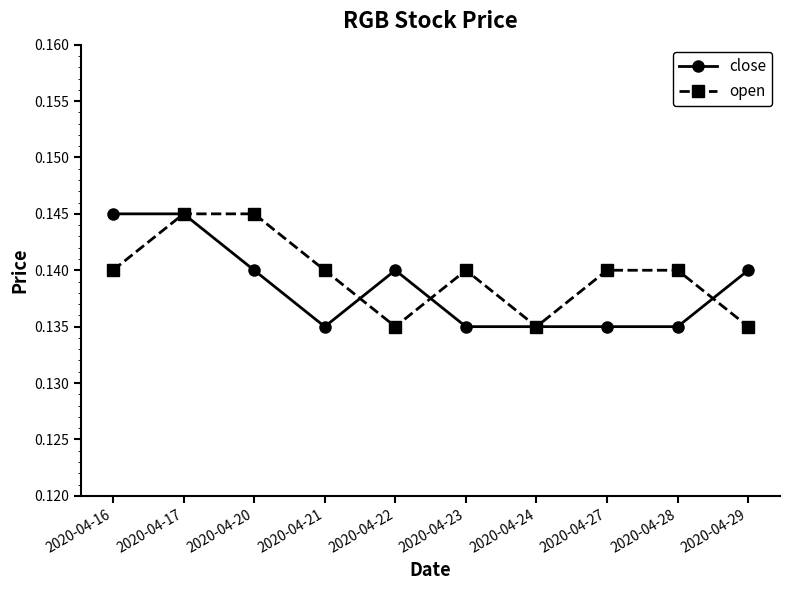

At which category does close reach its first local valley?

2020-04-21